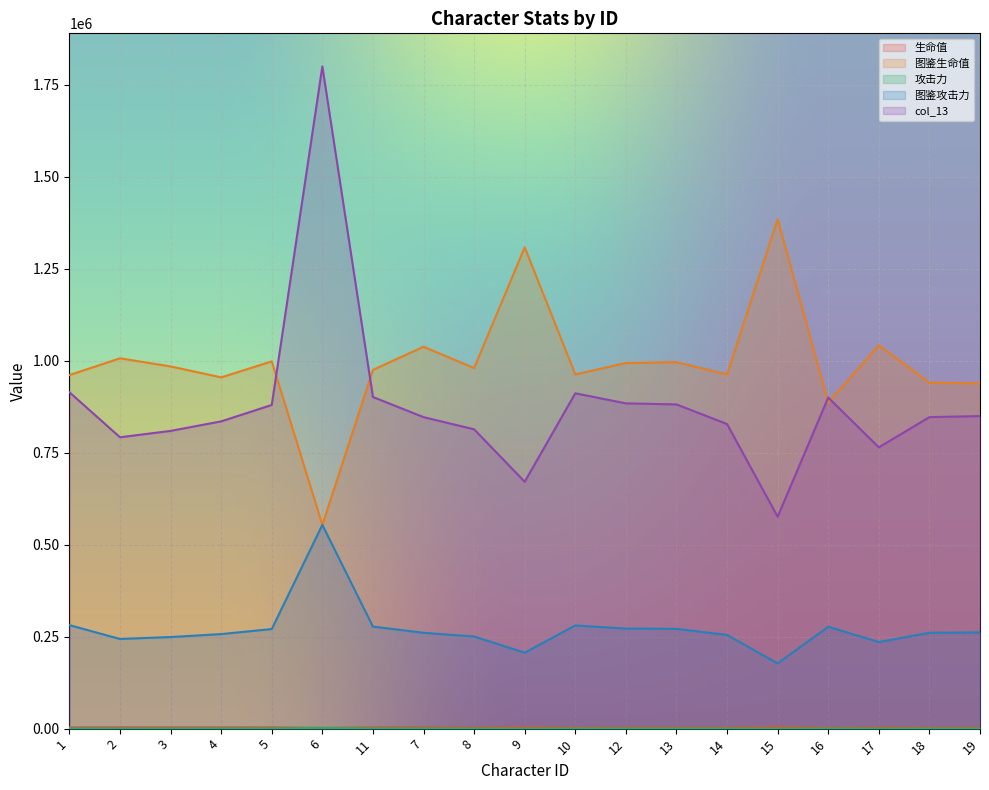

How many lines are shown in the chart?

5